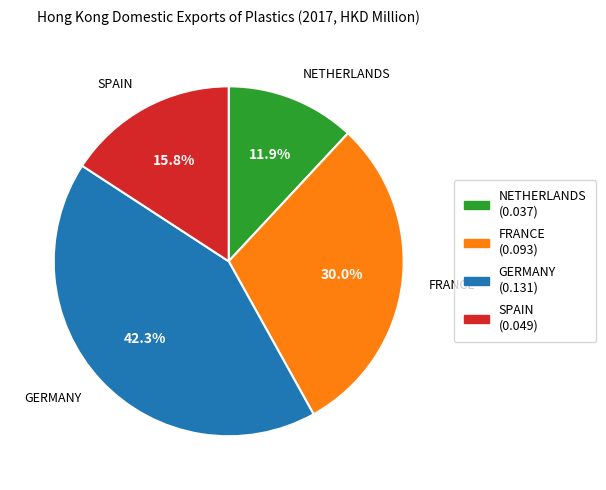

Which has a higher value, GERMANY or NETHERLANDS?

GERMANY